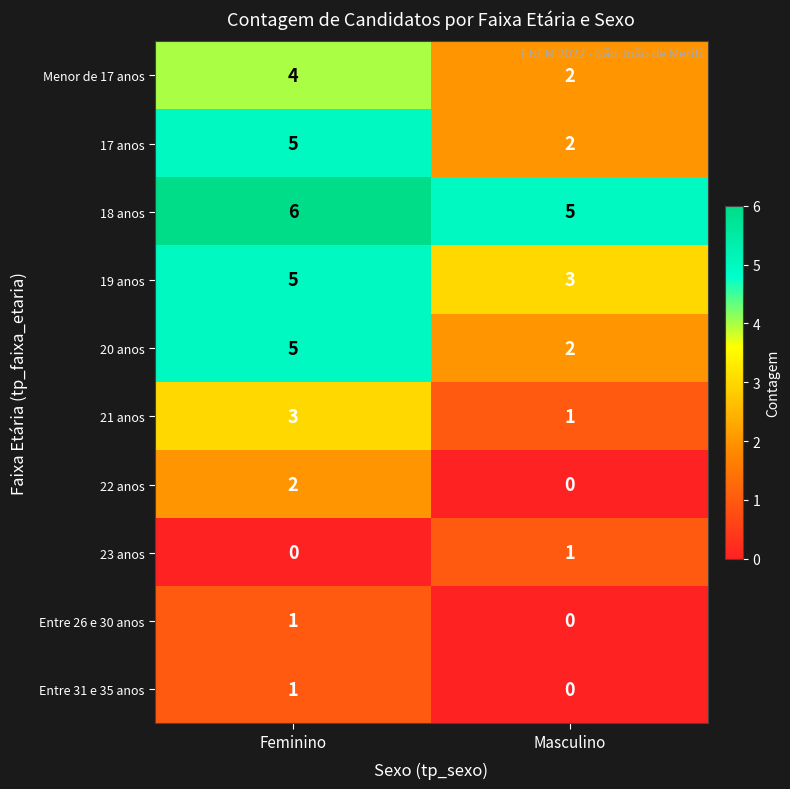

Reading right to left, transcribe all the data shown in this chart.

Menor de 17 anos: 2	4
17 anos: 2	5
18 anos: 5	6
19 anos: 3	5
20 anos: 2	5
21 anos: 1	3
22 anos: 0	2
23 anos: 1	0
Entre 26 e 30 anos: 0	1
Entre 31 e 35 anos: 0	1